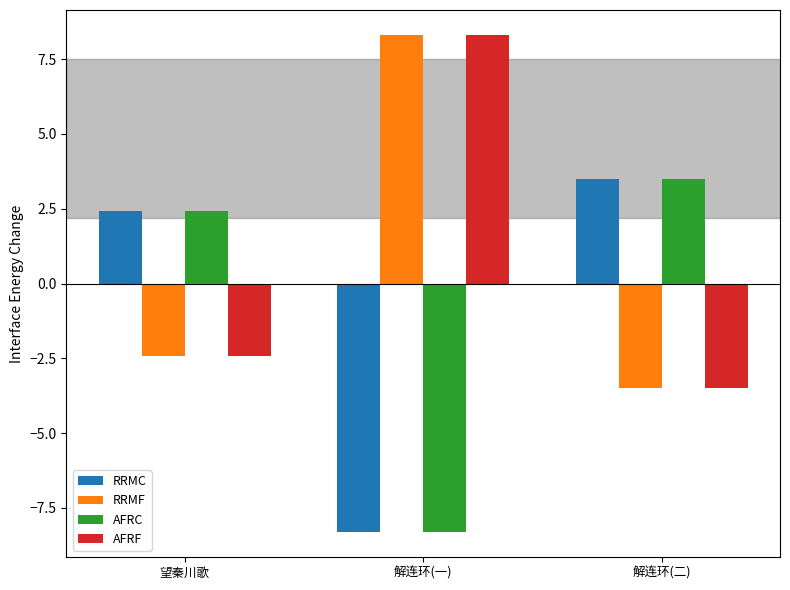

What is the difference between the RRMC values at 解连环(二) and 解连环(一)?

11.8